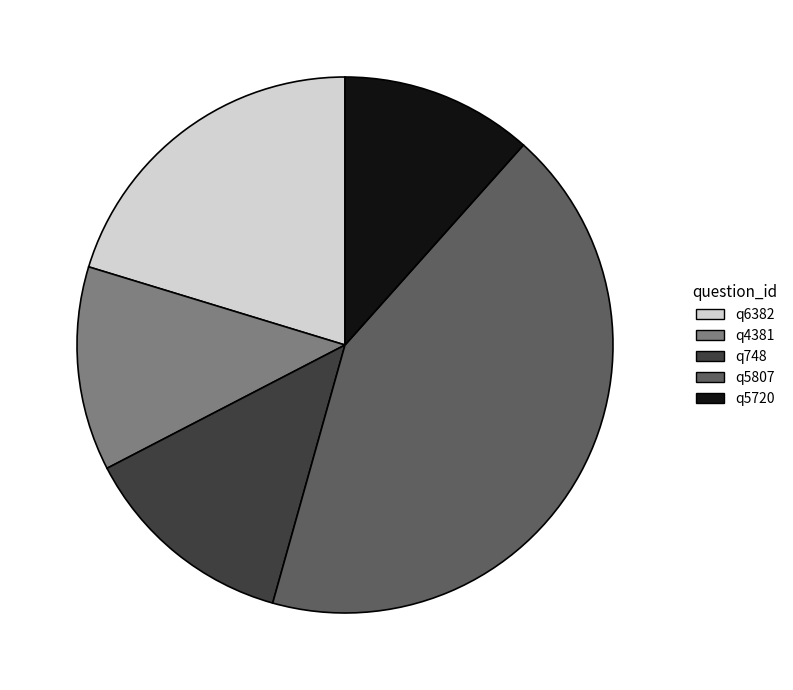

Which slice is the largest?

q5807